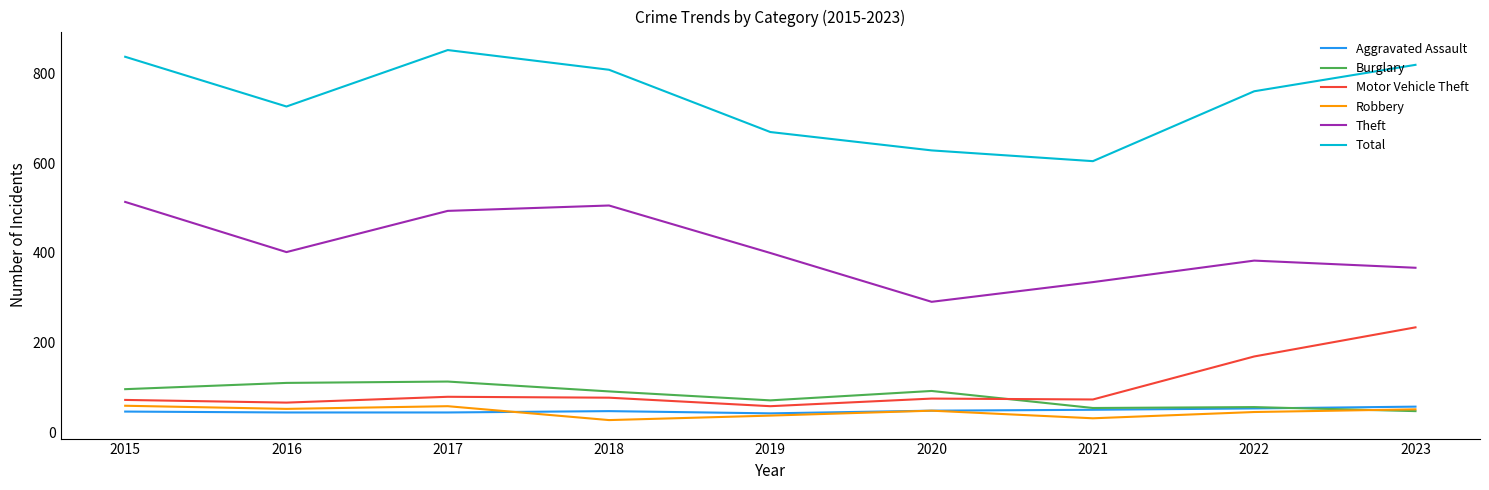

What is the sum of the Theft values at 2022 and 2021?

718